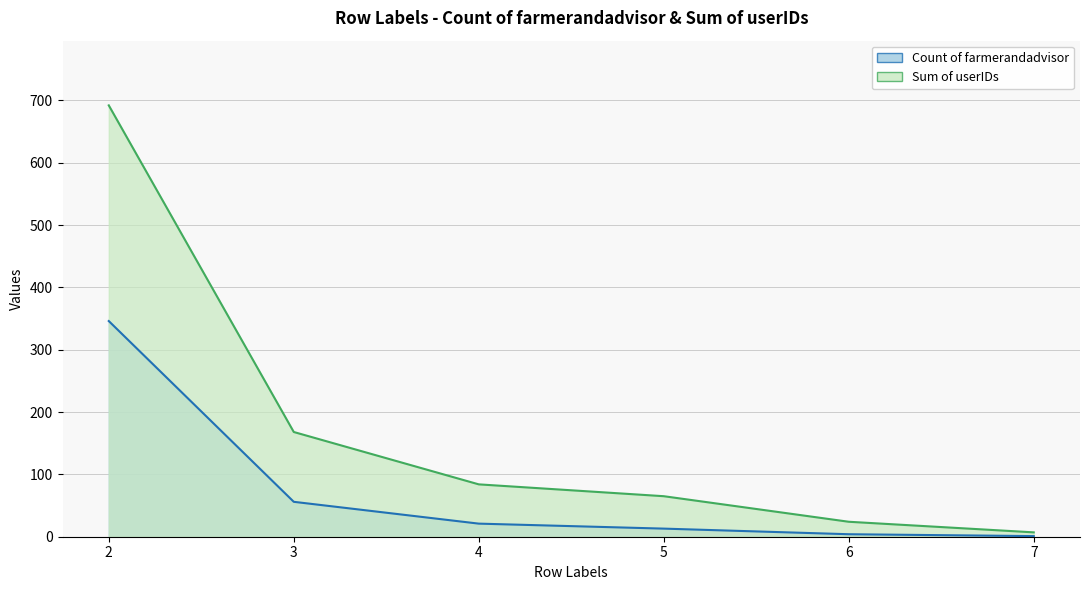

Does the chart display data point markers on the line(s)?

No